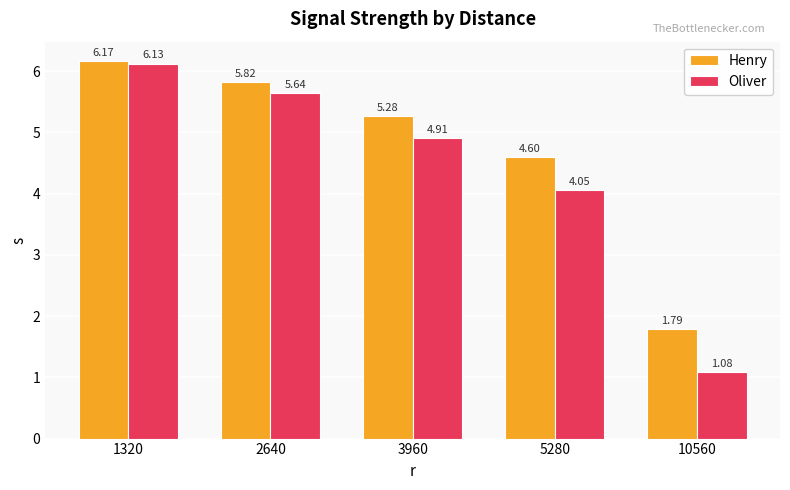

What are all the series names shown in the legend?

Henry, Oliver